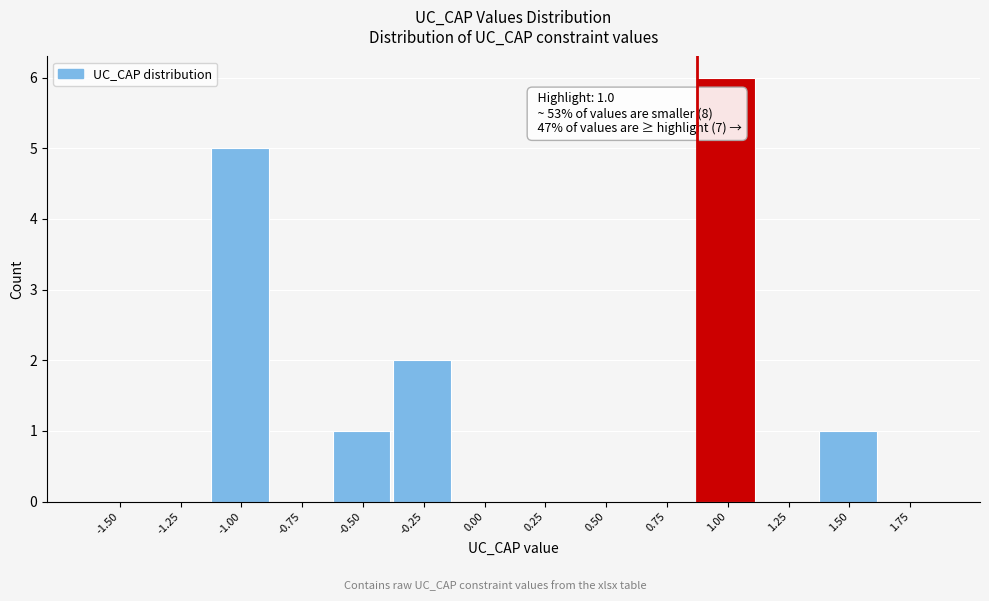

Reading left to right, list all the values displayed in this chart.

-1.50=0	-1.25=0	-1.00=5	-0.75=0	-0.50=1	-0.25=2	0.00=0	0.25=0	0.50=0	0.75=0	1.00=6	1.25=0	1.50=1	1.75=0